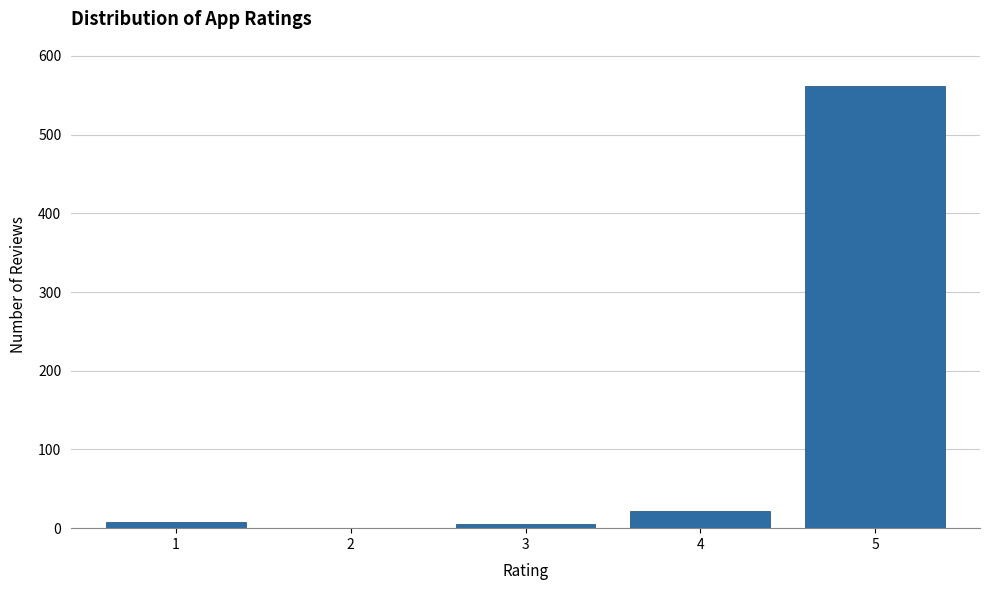

Reading left to right, what are all the values shown in this chart?

1=8	2=0	3=5	4=22	5=562